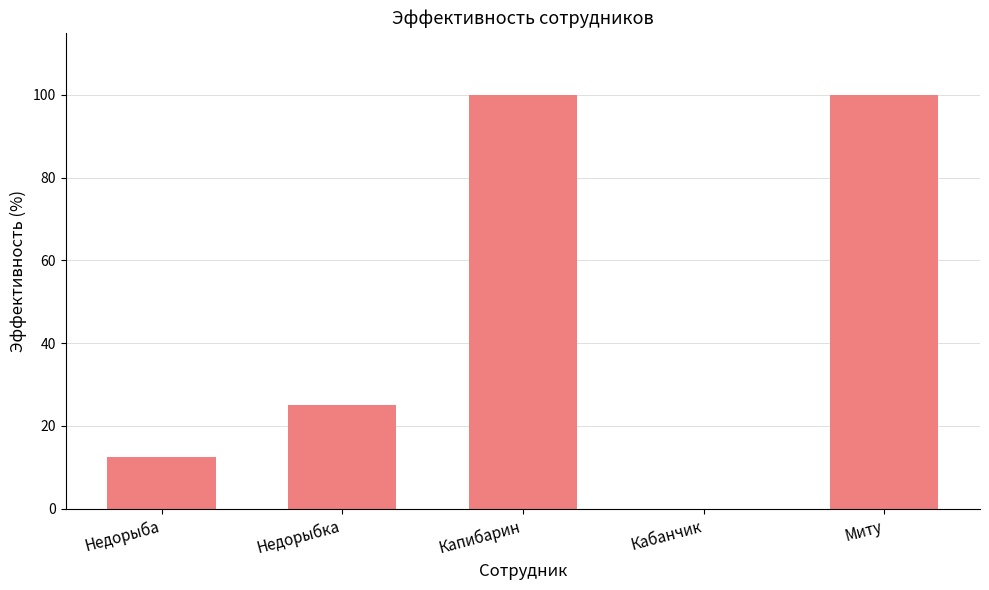

What is the sum of all values?

237.5